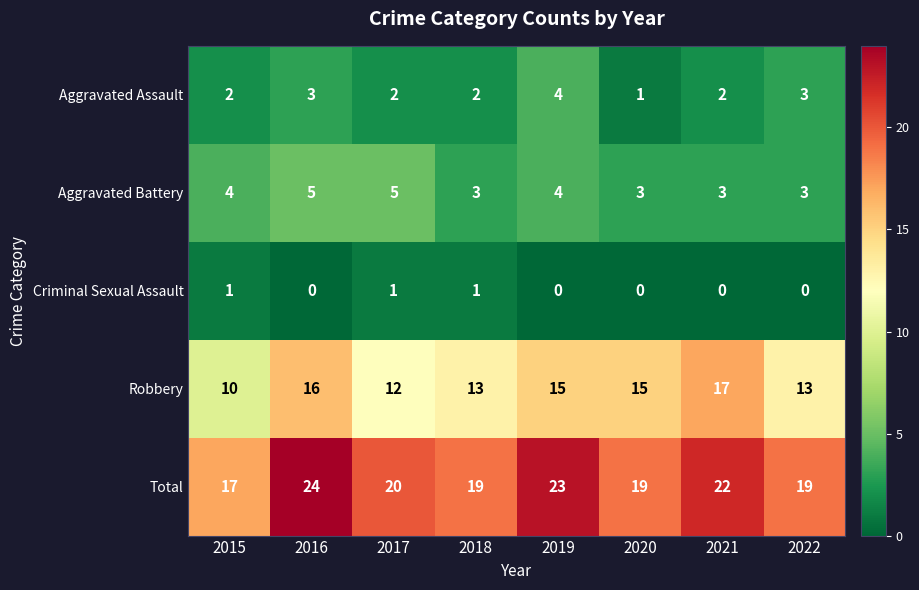

What is the total value across all series at 2018?

38